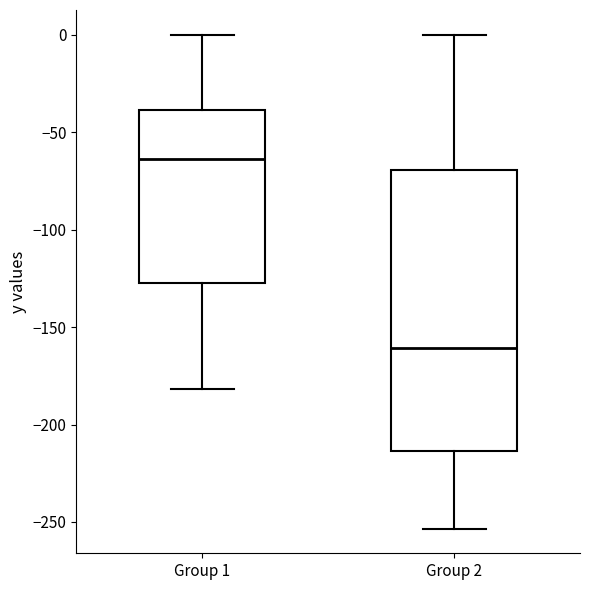

Reading left to right, transcribe this box plot: for each box, give where its median line is, the range the box spans, and where its two whiskers end, as read against the y-axis. The values are not printed on the chart, so give them approximately, as read against the axis.

Group 1: median -65, box -125 to -40, whiskers -180 to 0
Group 2: median -160, box -215 to -70, whiskers -255 to 0